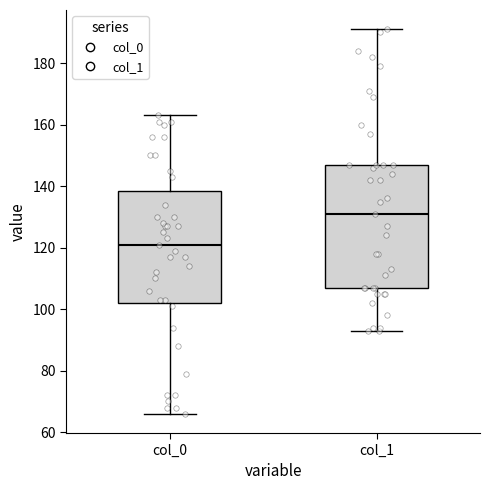

Which box has the lowest median line?

col_0